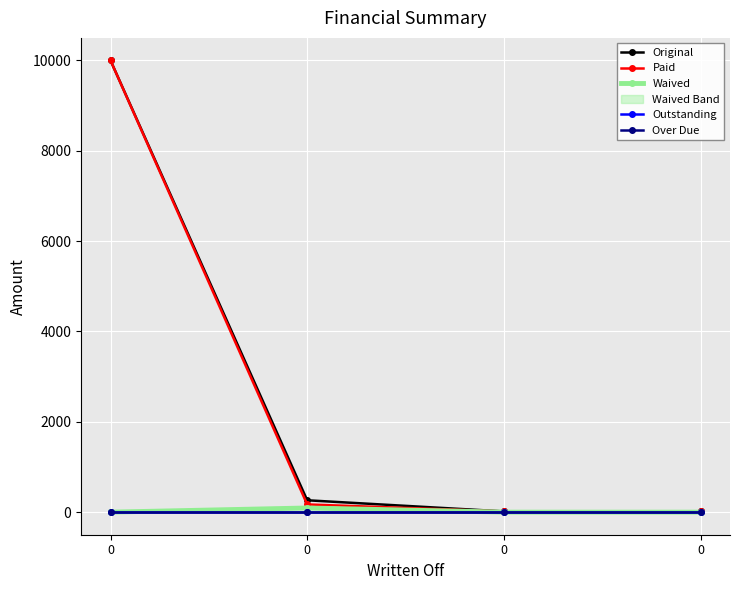

How many values in the Waived series exceed 0?

1